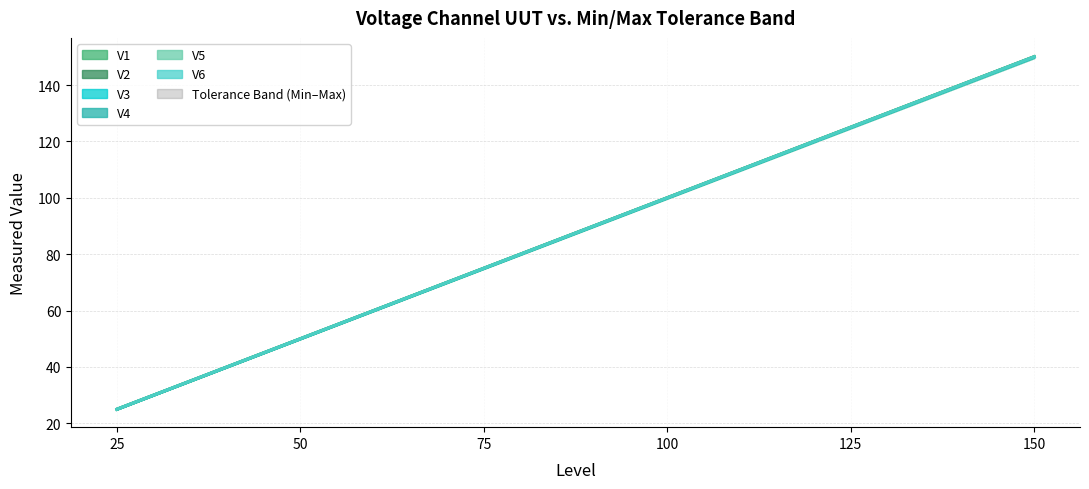

What is the value of the V4 UUT point at the 6th from the left?

150.0